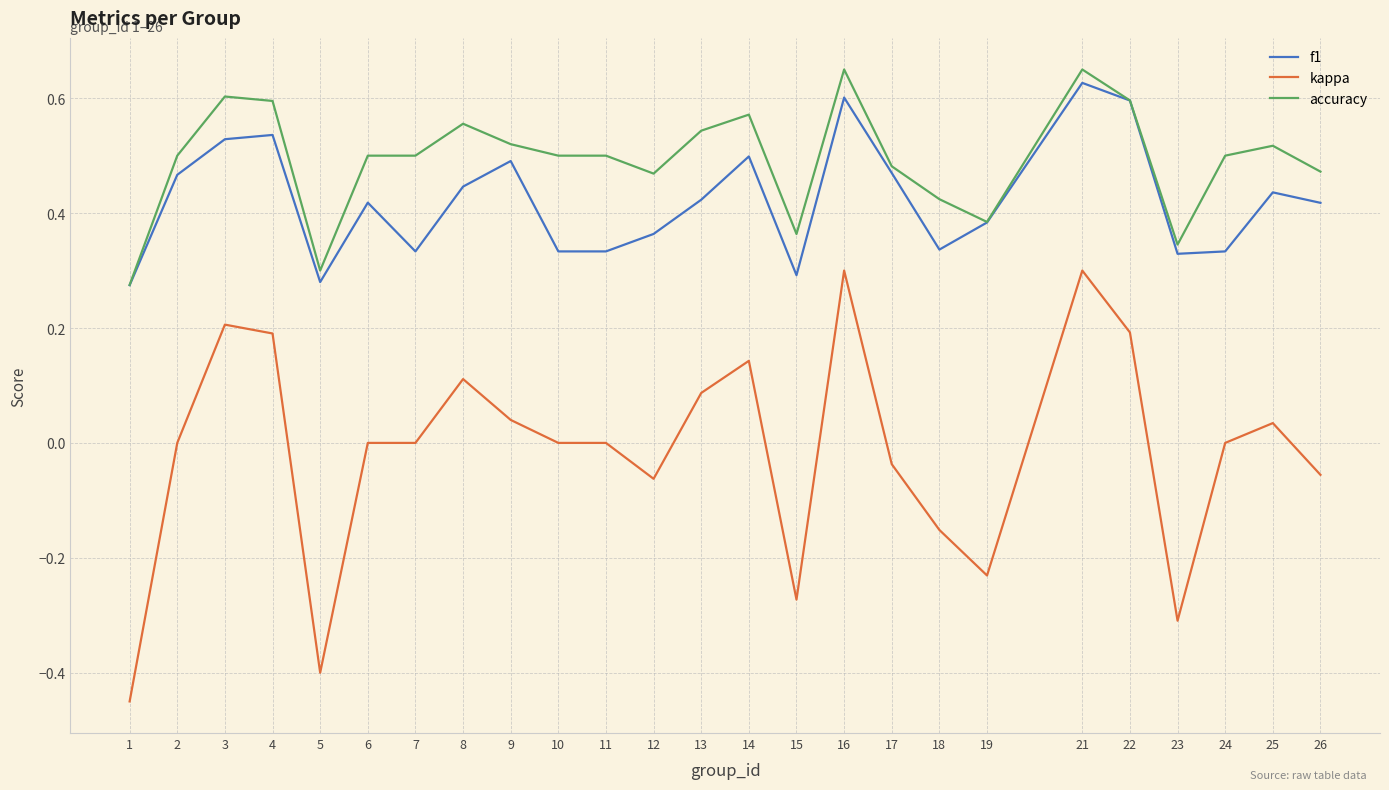

Is the value of f1 at 5 greater than the value of kappa at 5?

Yes